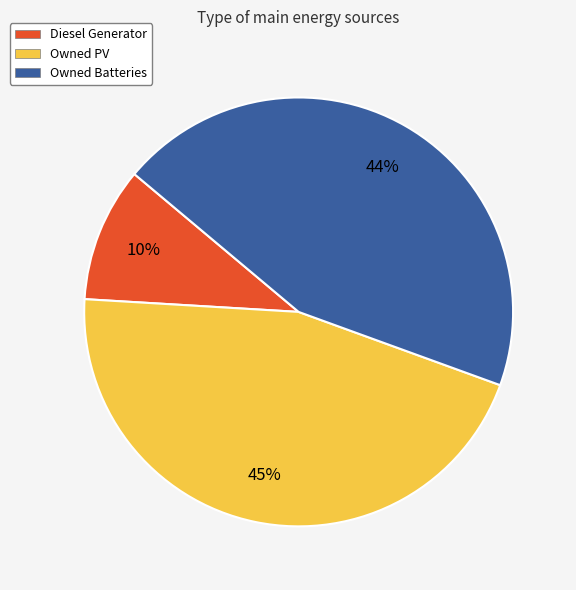

Between Owned PV and Owned Batteries, which is larger?

Owned PV